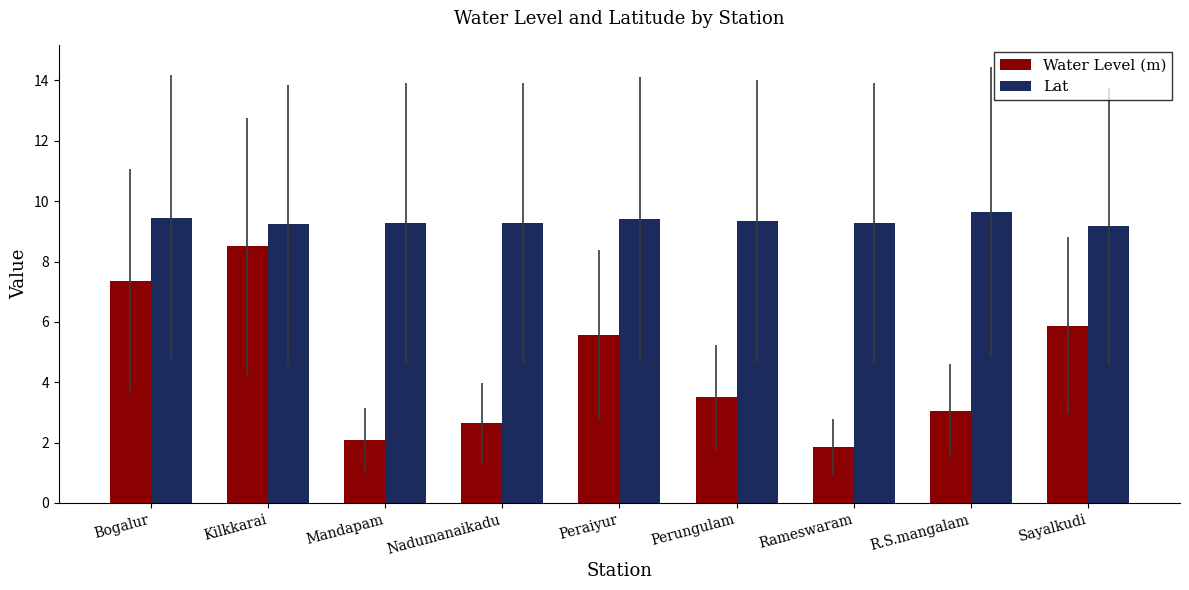

What is the label of the 4th bar from the right?

Perungulam